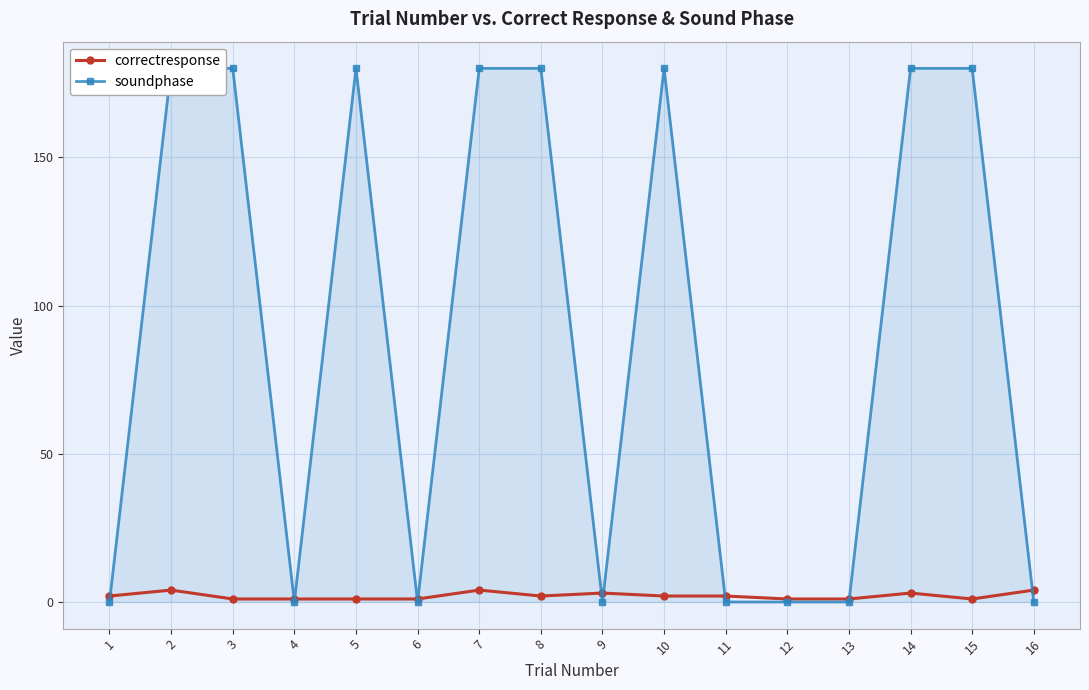

Where do correctresponse and soundphase first cross each other?

1 and 2